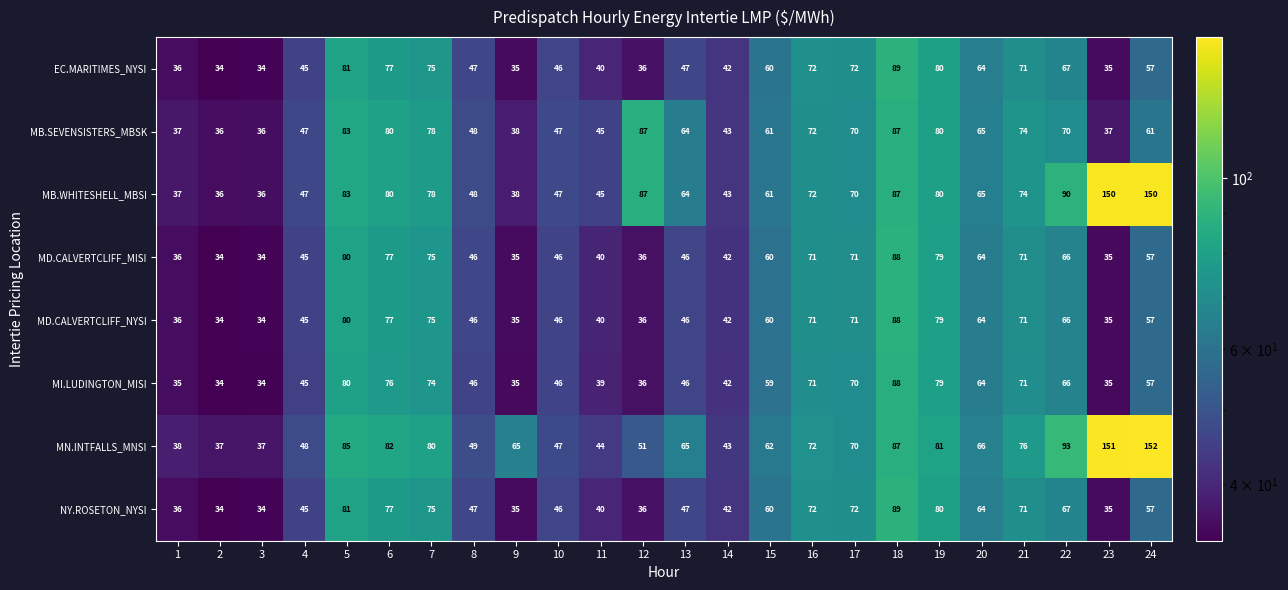

At which label does MN.INTFALLS_MNSI reach its peak?

24